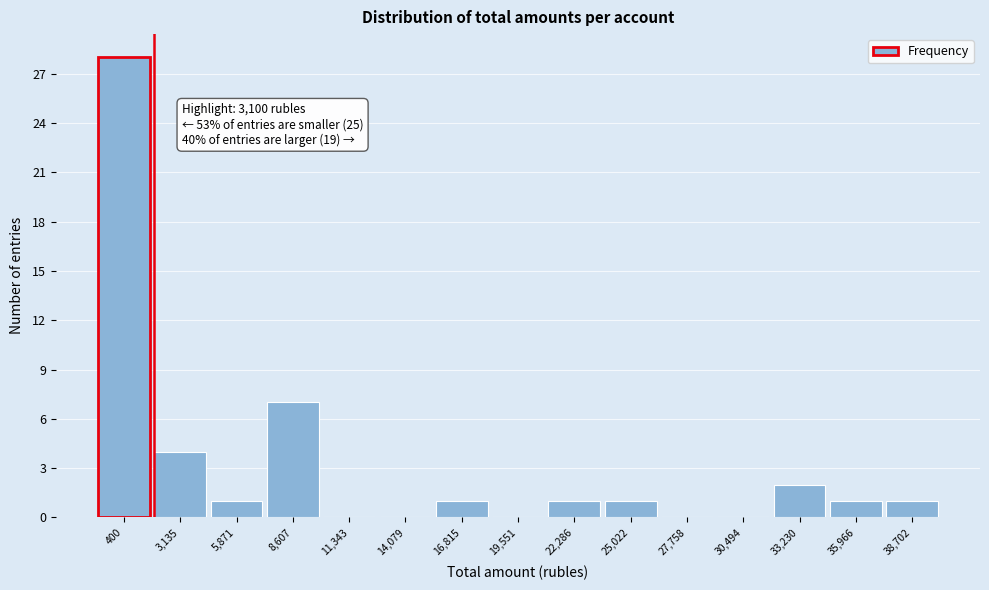

Reading left to right, extract all data points from this chart.

400=28	3,135=4	5,871=1	8,607=7	11,343=0	14,079=0	16,815=1	19,551=0	22,286=1	25,022=1	27,758=0	30,494=0	33,230=2	35,966=1	38,702=1